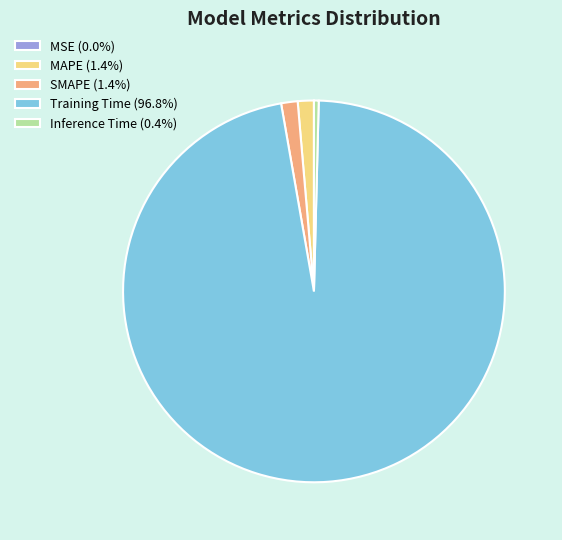

Is Training Time (96.8%) the majority of the pie?

Yes